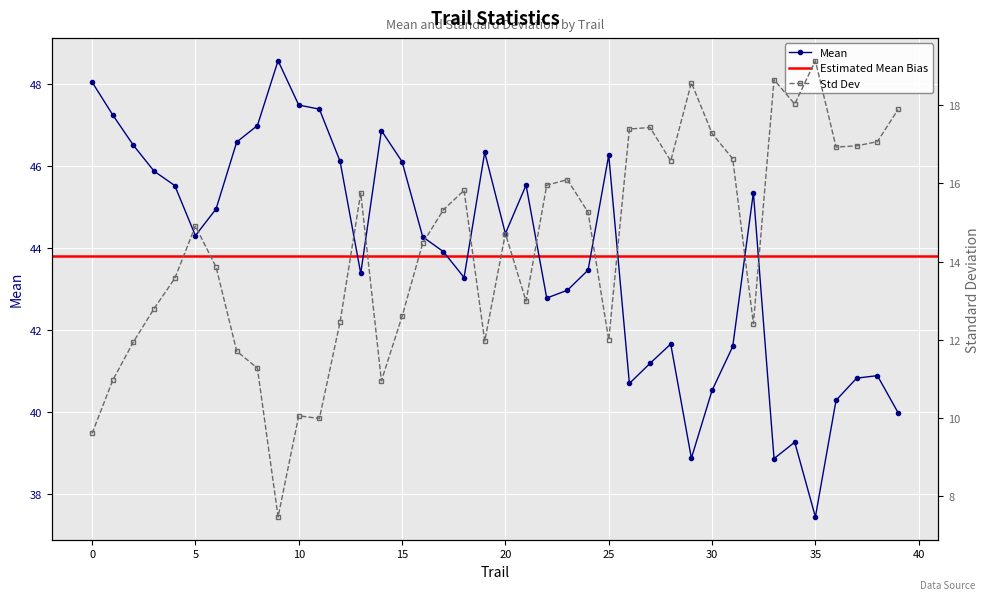

List the series in order of their overall mean, lowest first.

std, mean